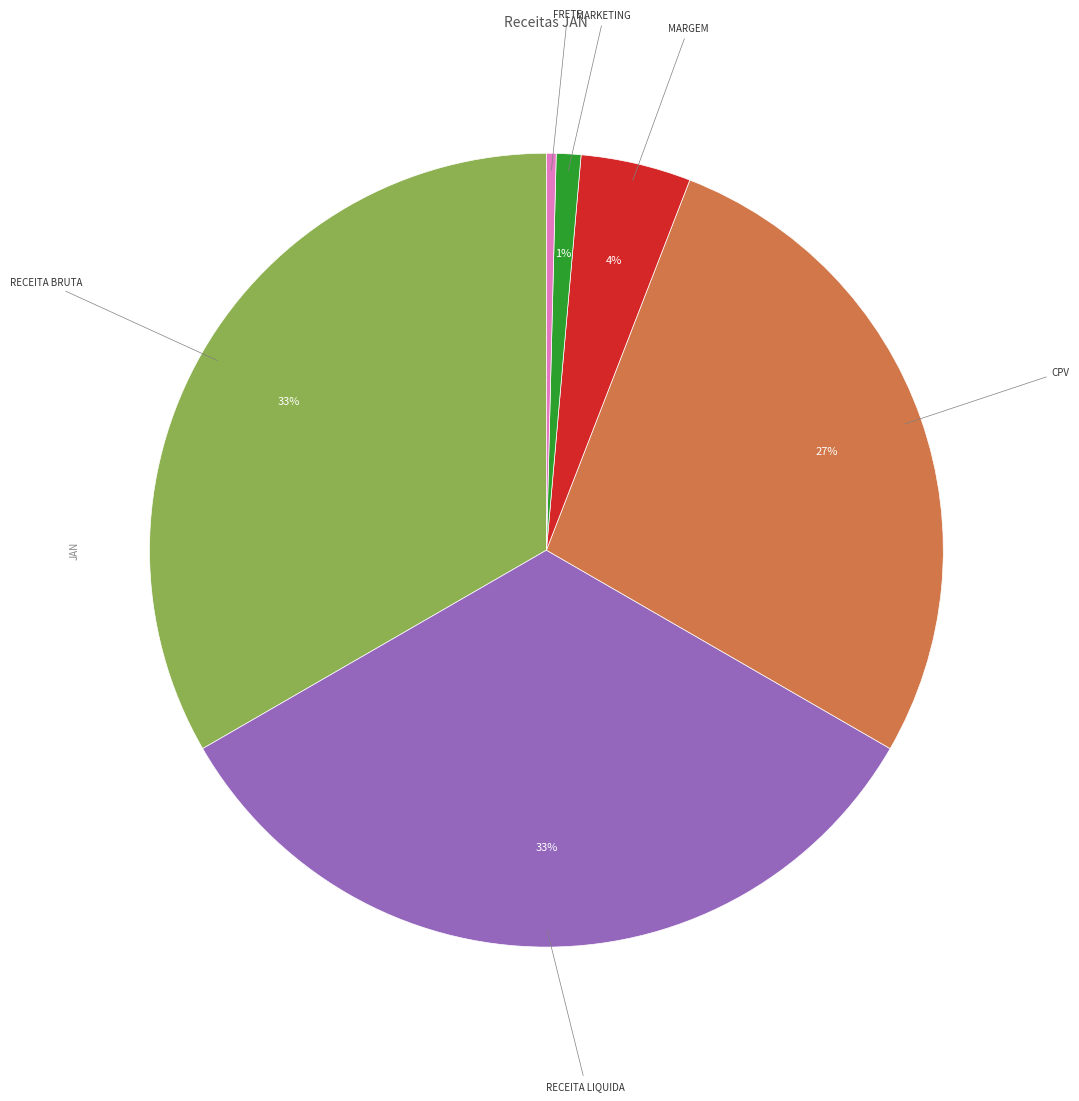

Count the number of slices in the pie.

6